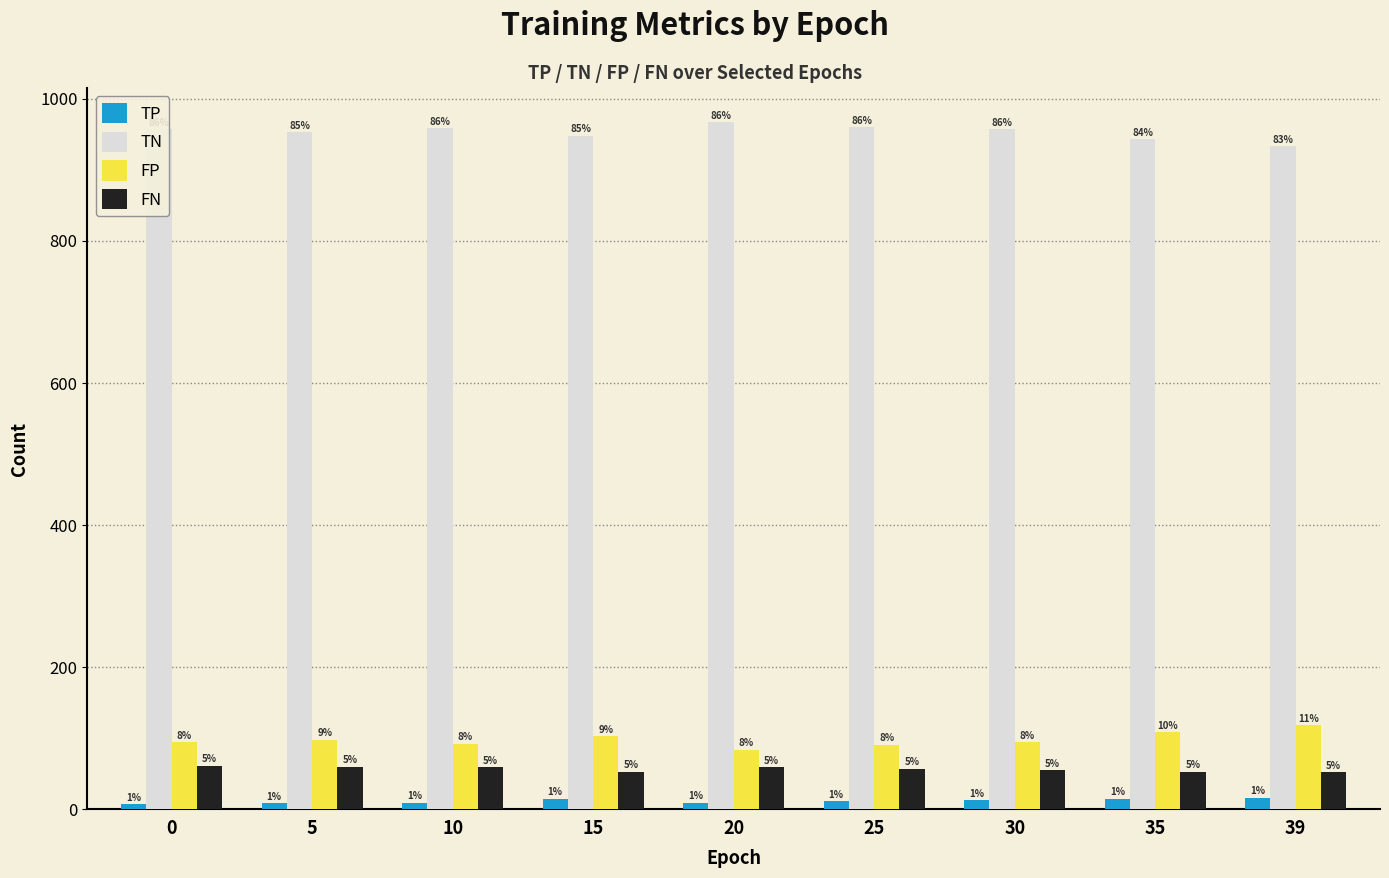

Is it true that TP equals 15 at 35?

True